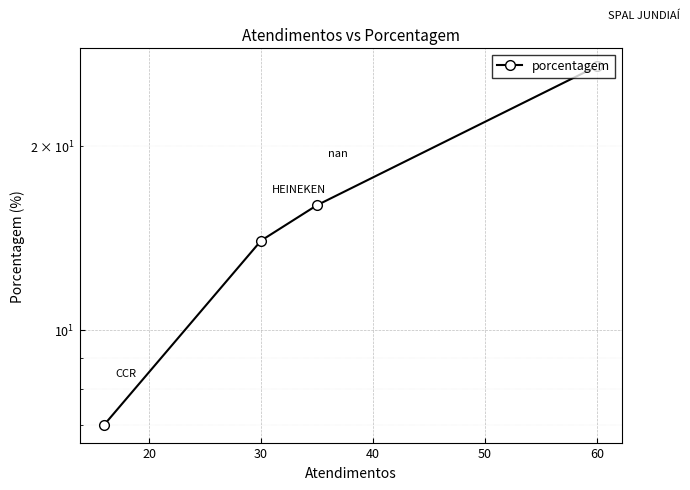

What is the difference between the maximum and minimum values?

20